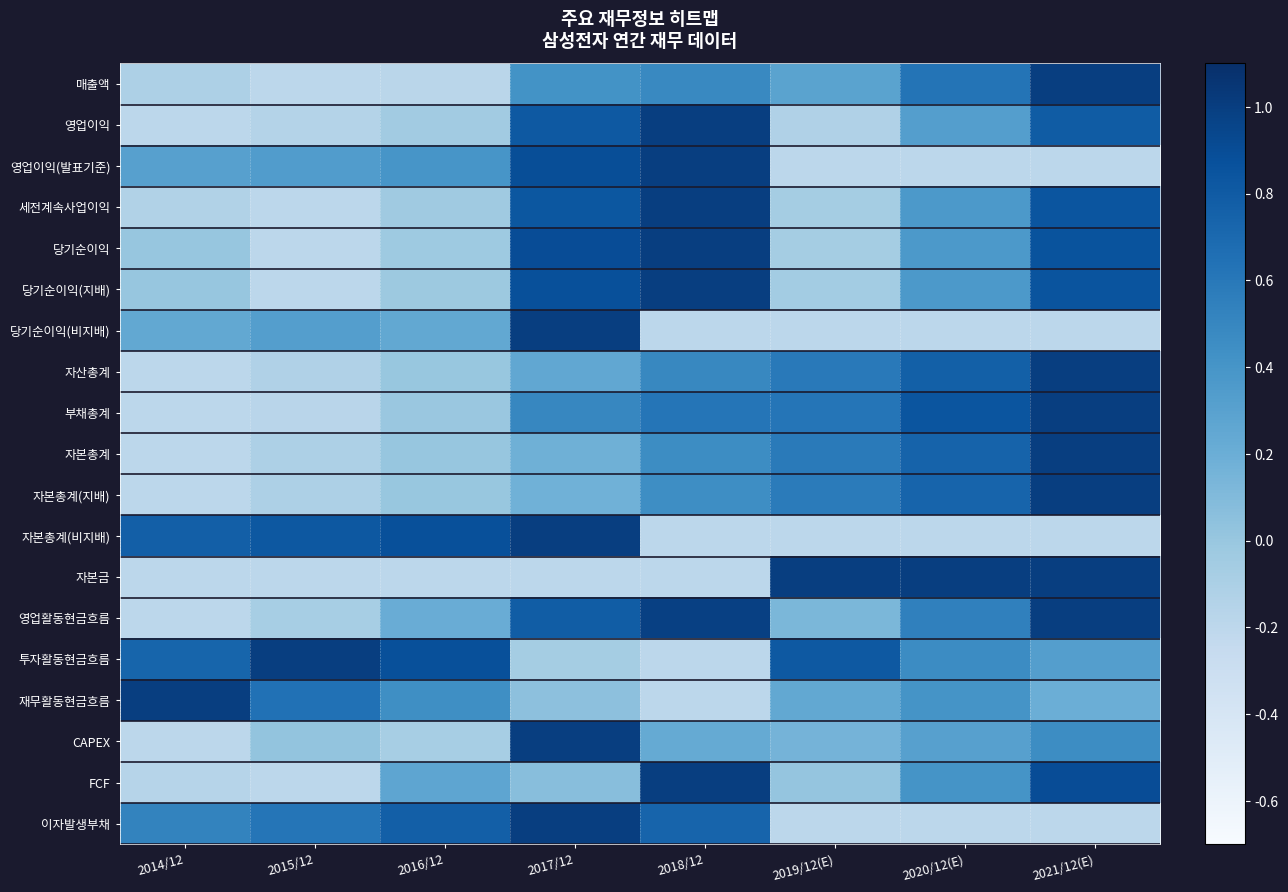

How many data points does each series have?

8